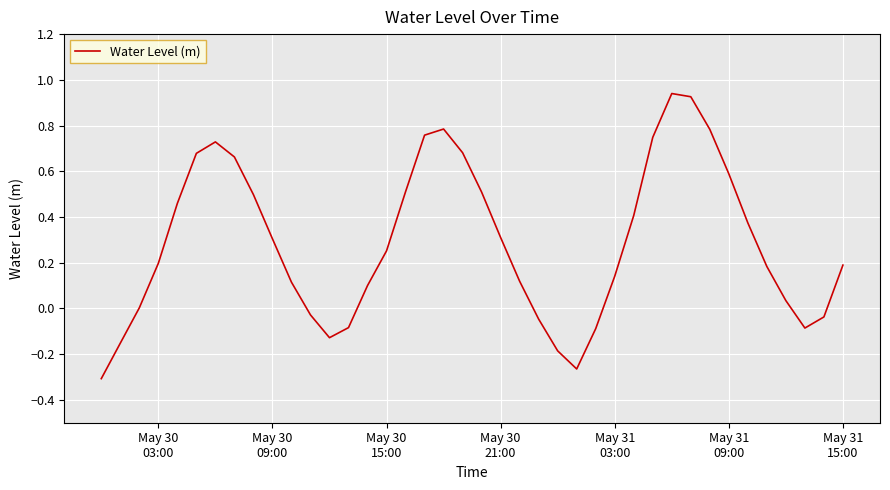

What is the difference between the maximum and minimum values?

1.2